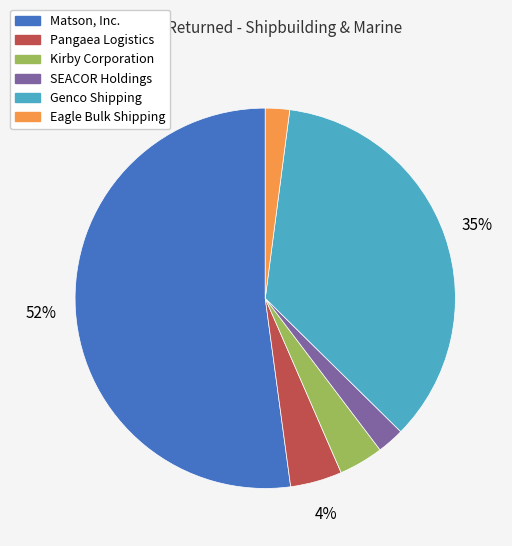

True or false: Pangaea Logistics accounts for 4% of the total.

True